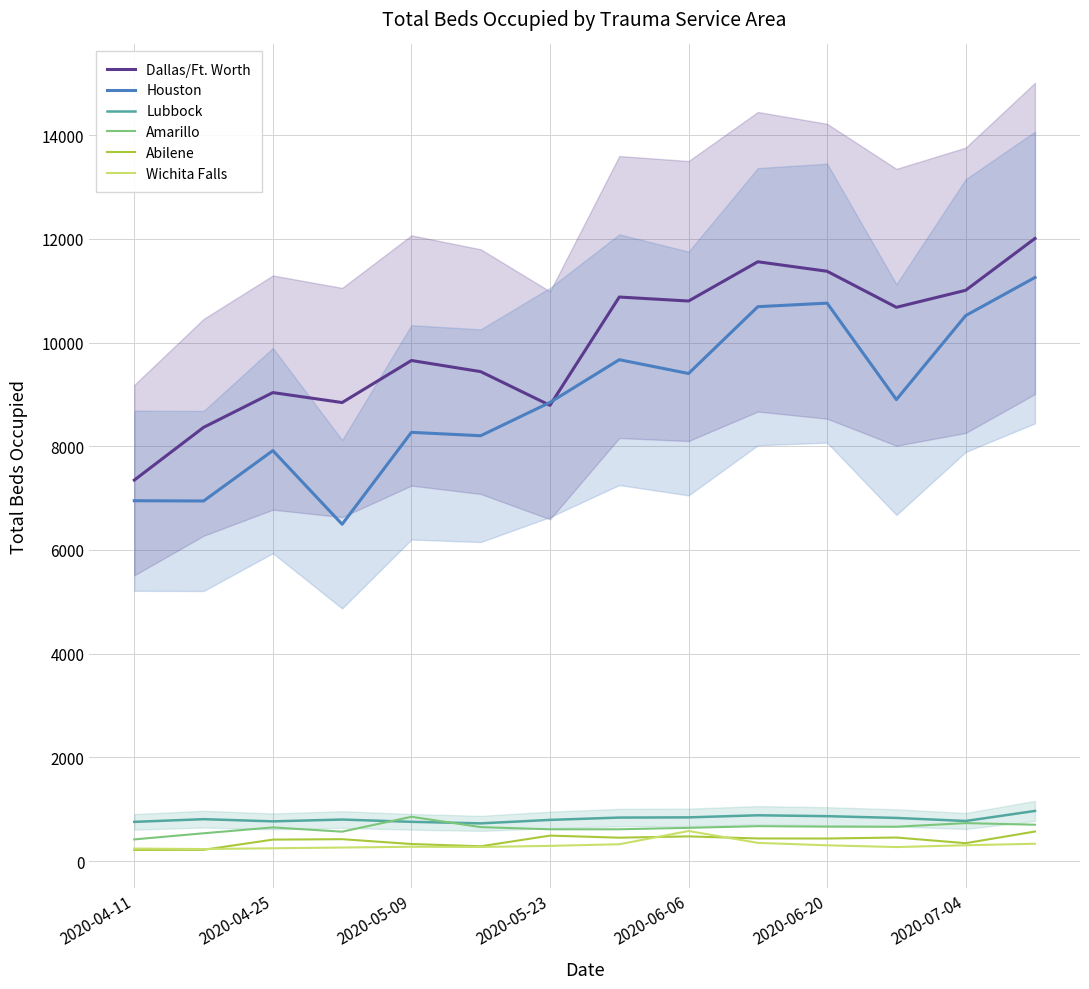

Is this an area chart (filled region under the line)?

No